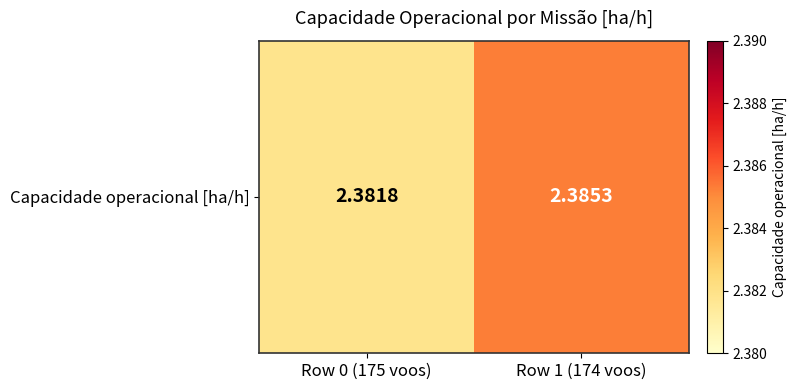

Reading right to left, list all the values displayed in this chart.

2.4	2.4